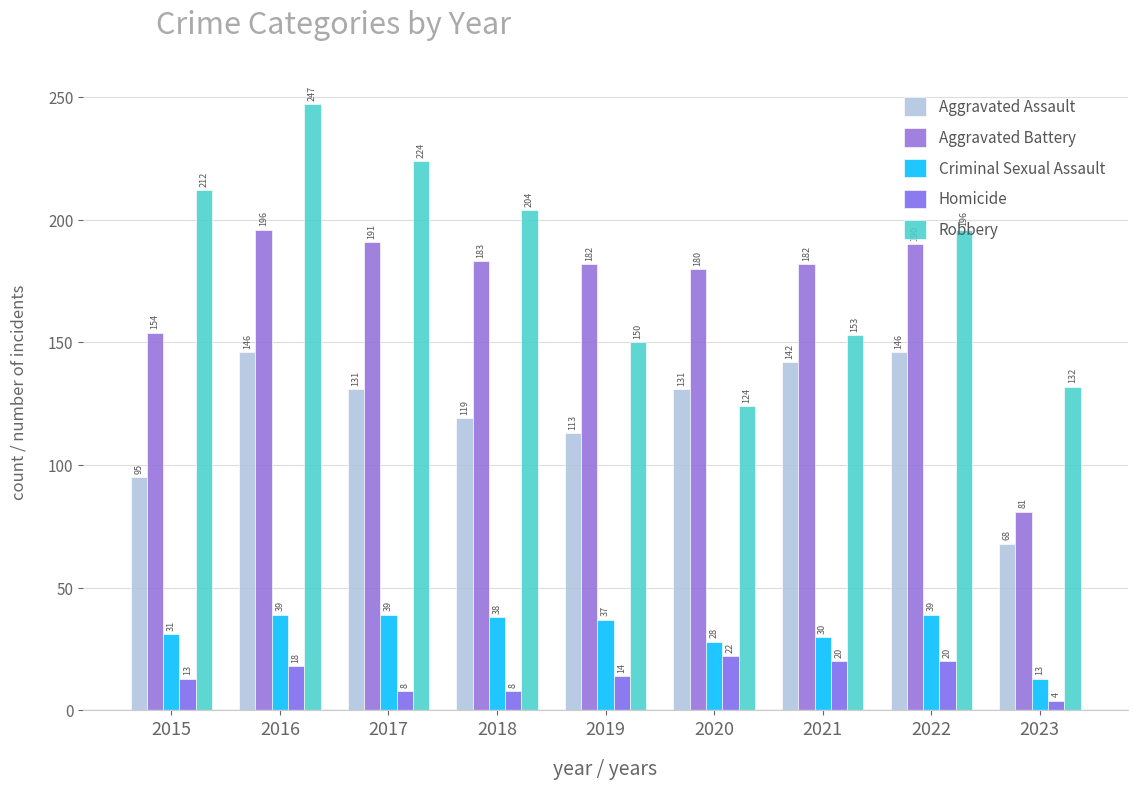

What is the value of the Robbery bar at the 8th from the left?

196